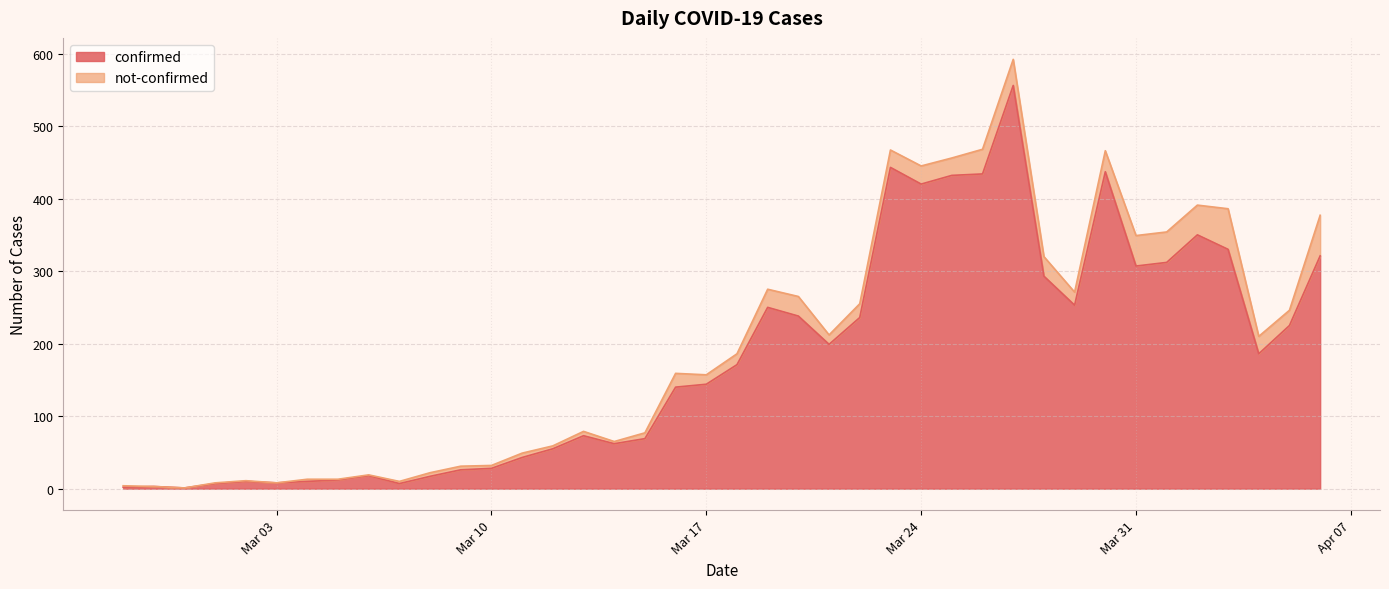

How many values exceed 171?

19